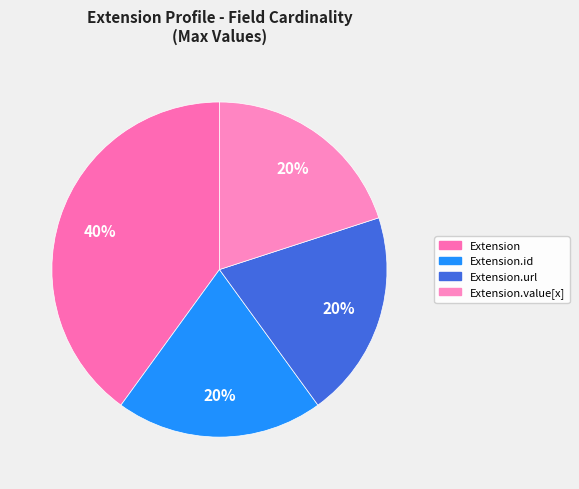

To the nearest percent, what is the combined percentage of Extension.id and Extension?

60%